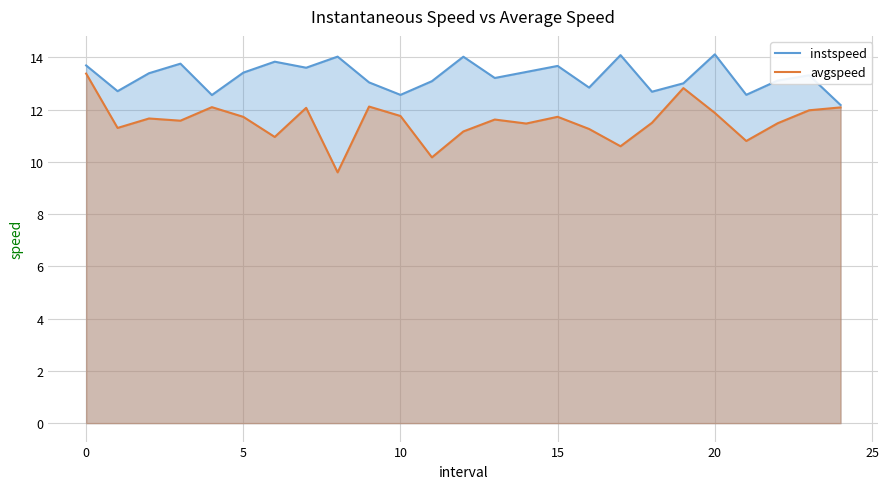

What is the average value of the avgspeed series?

11.6